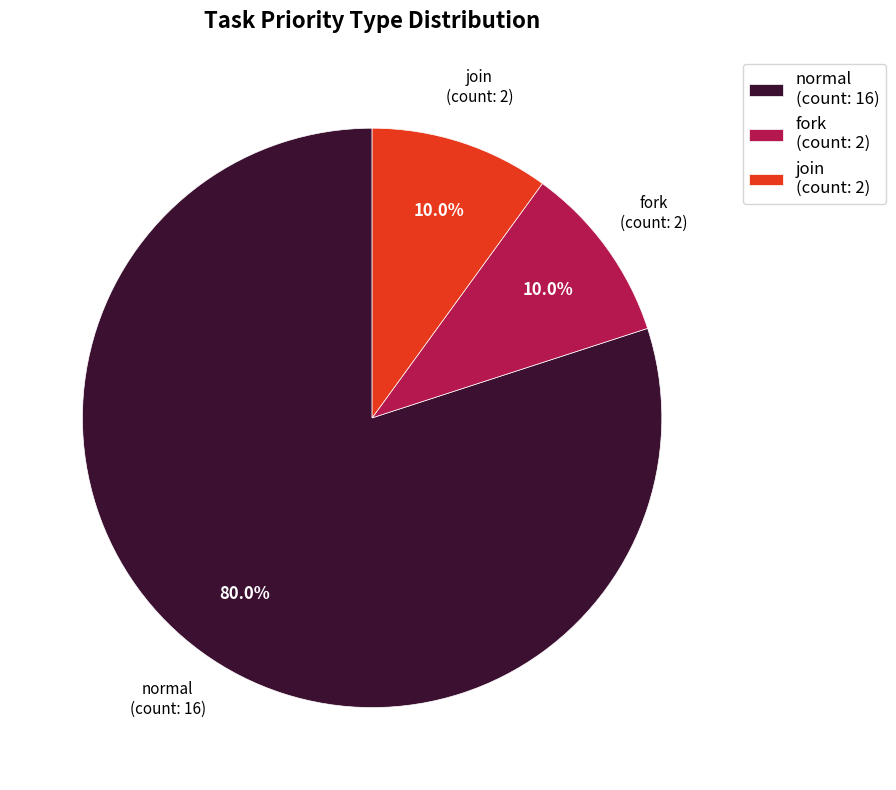

Approximately how many times larger is the value at normal (count: 16) compared to fork (count: 2)?

8.0